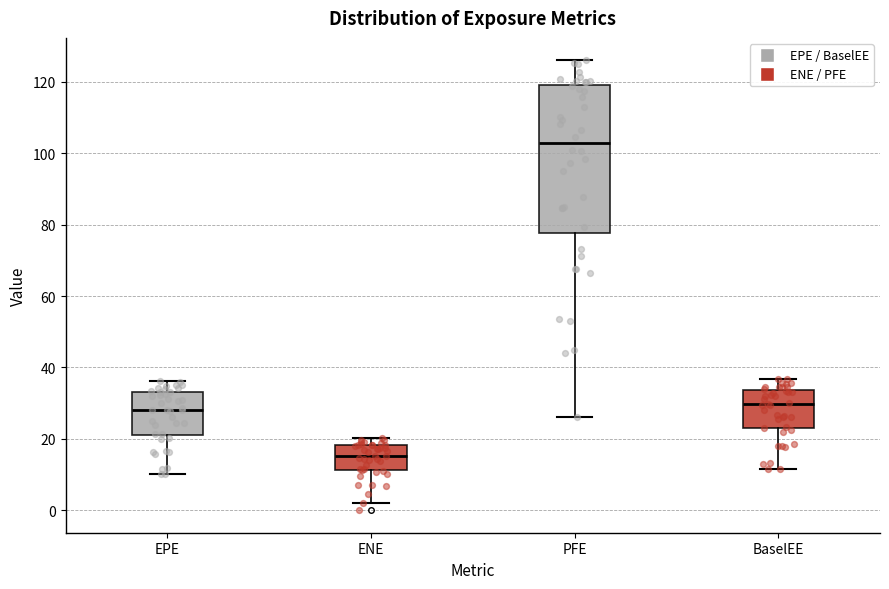

Reading left to right, transcribe this box plot: for each box, give where its median line is, the range the box spans, and where its two whiskers end, as read against the y-axis. The values are not printed on the chart, so give them approximately, as read against the axis.

EPE: median 28, box 22 to 34, whiskers 10 to 36
ENE: median 16, box 12 to 18, whiskers 2 to 20
PFE: median 102, box 78 to 120, whiskers 26 to 126
BaselEE: median 30, box 22 to 34, whiskers 12 to 36